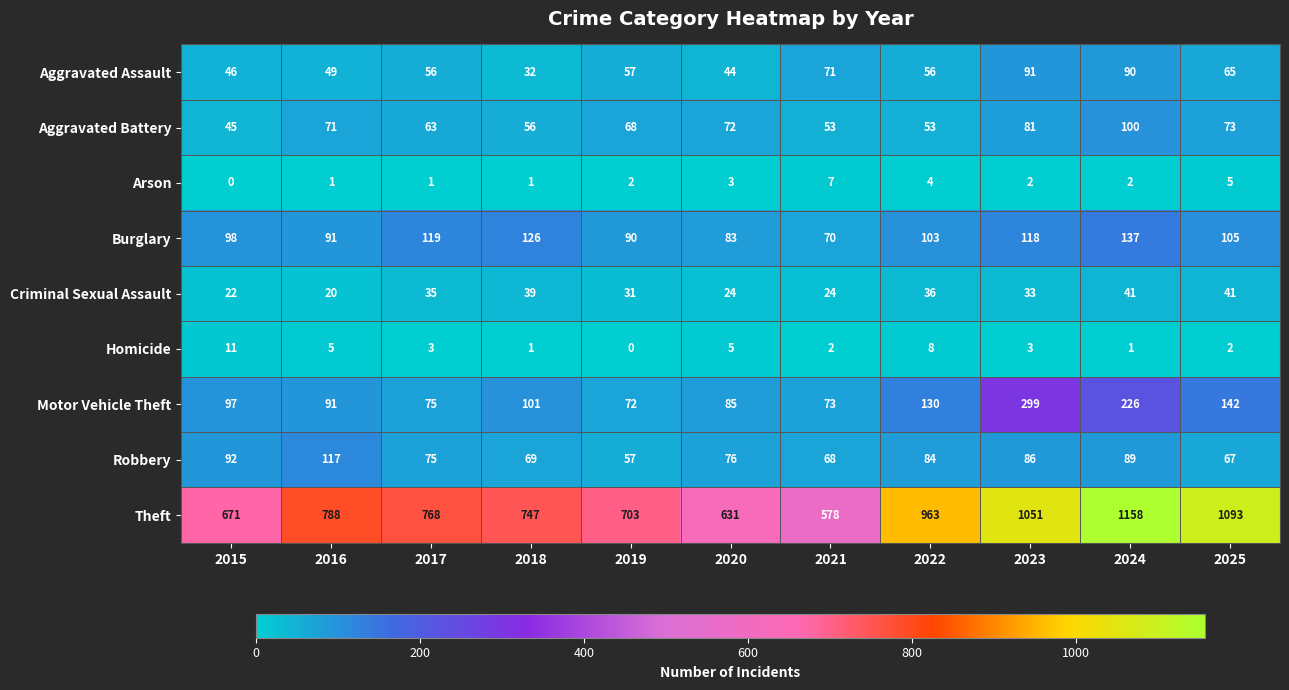

Rank the series at 2025 from lowest to highest value.

Homicide, Arson, Criminal Sexual Assault, Aggravated Assault, Robbery, Aggravated Battery, Burglary, Motor Vehicle Theft, Theft